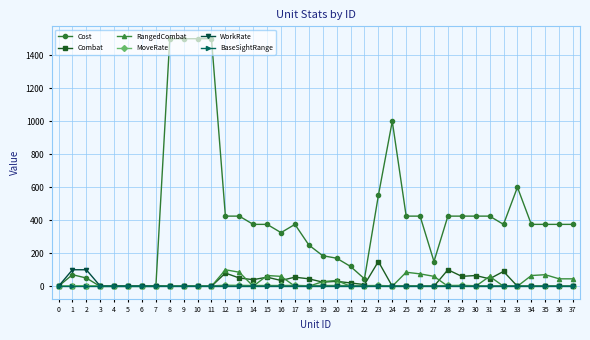

Which series has the largest total across all categories?

Cost